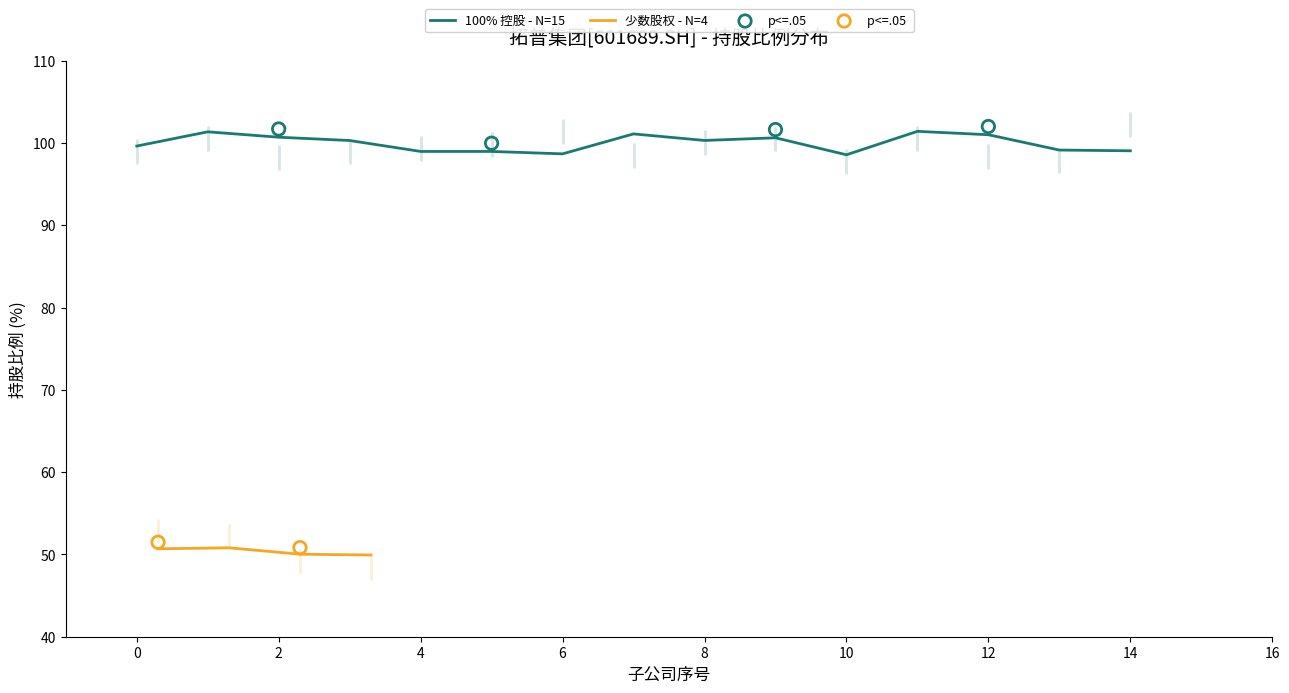

What is the highest value of the 少数股权 - N=4 series?

50.8